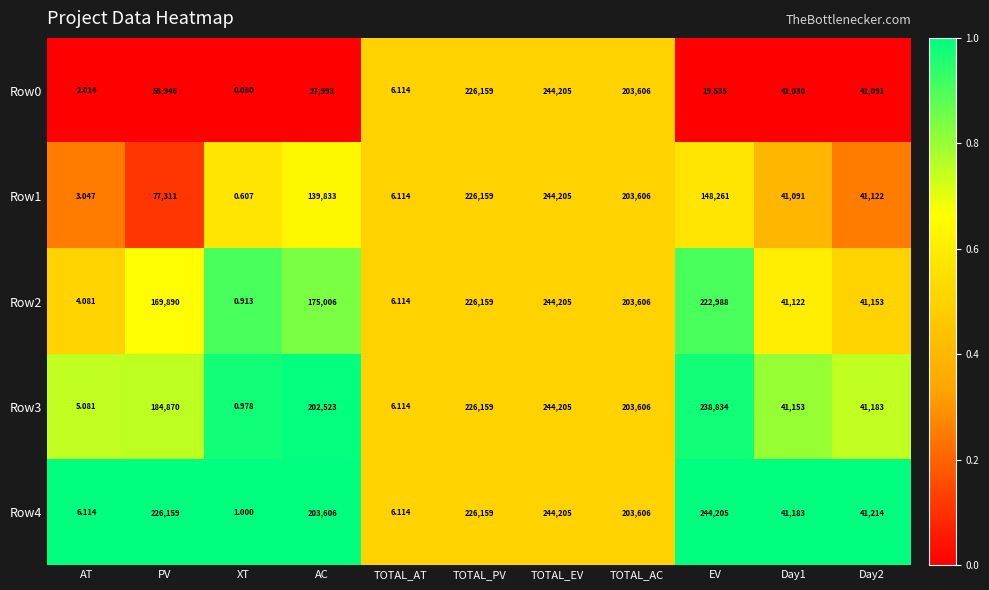

Is the value of Row0 at TOTAL_AC greater than the value of Row1 at PV?

Yes